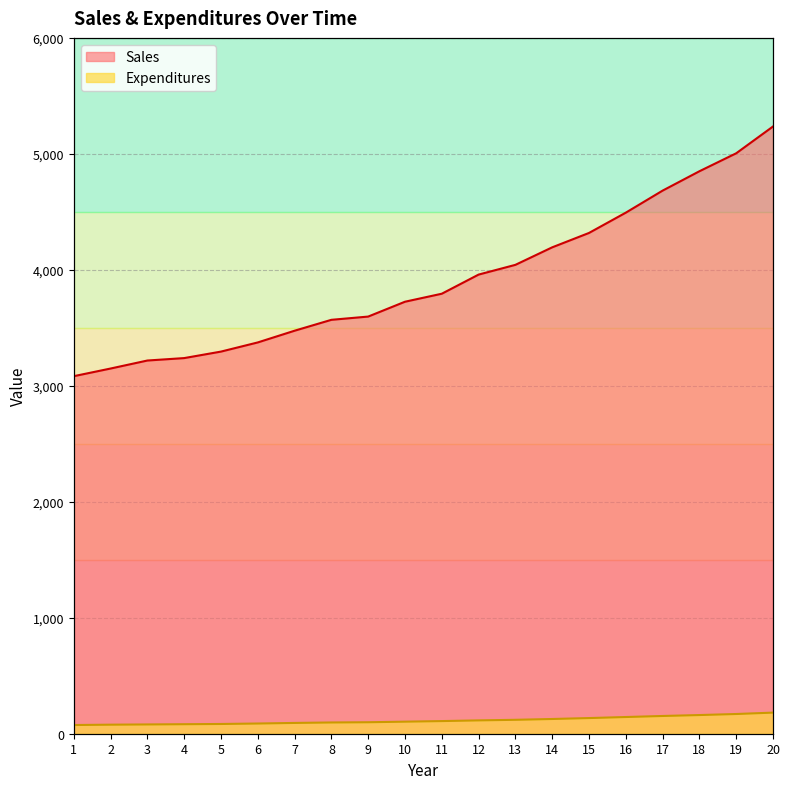

List the series in order of their peak value, highest first.

Sales, Expenditures